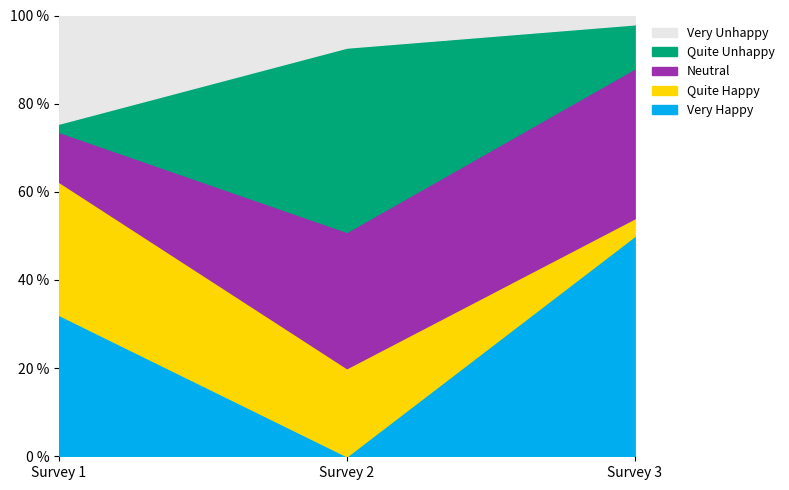

True or false: Very Happy has a value of 50.0 at Survey 3.

True